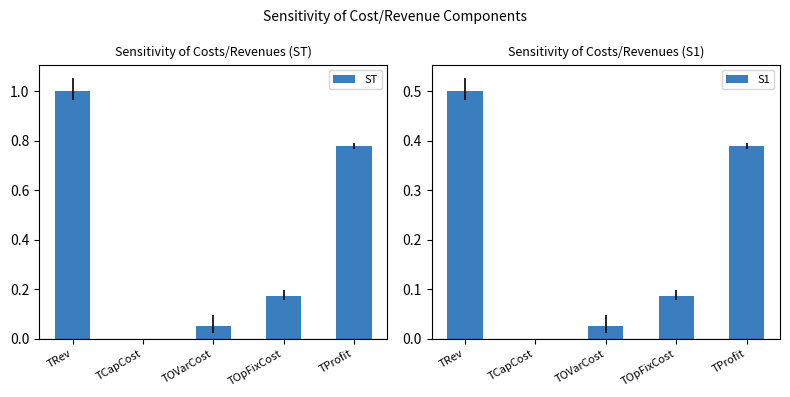

True or false: ST has a value of 0.1 at TOpFixCost.

False